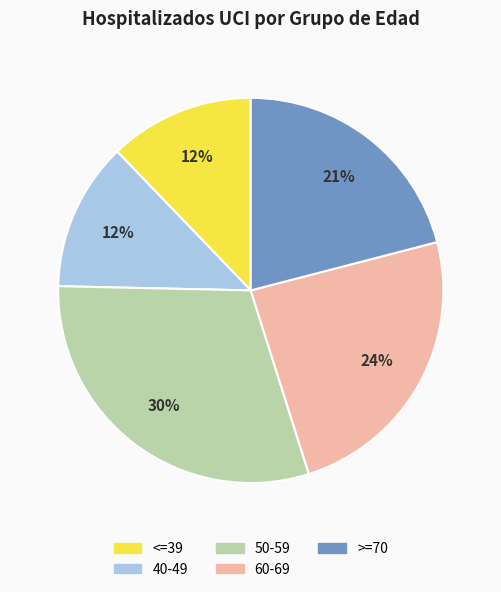

How many segments does this pie chart have?

5